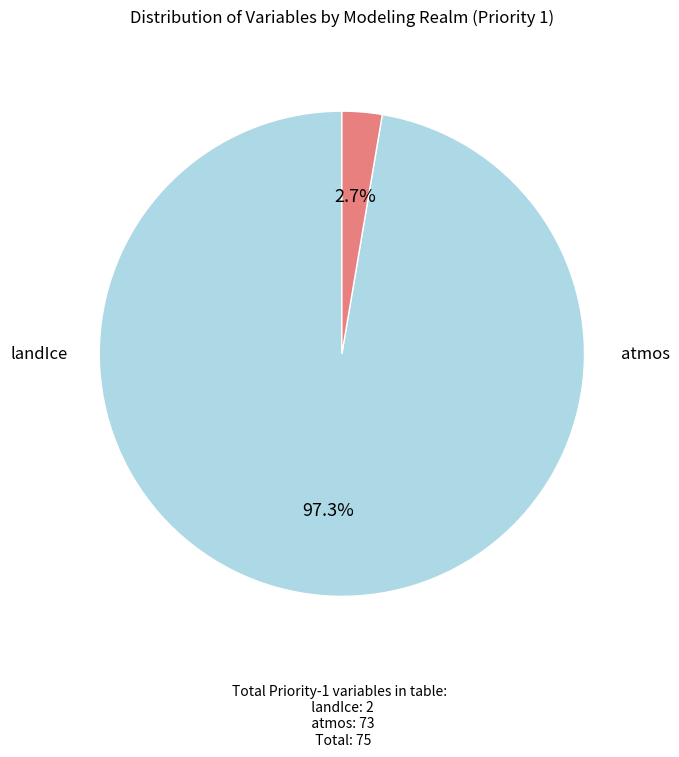

Is there a majority slice in this chart?

Yes